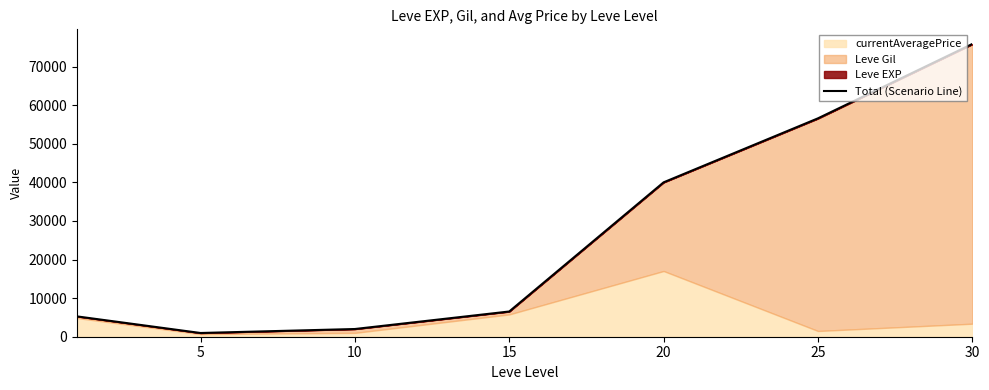

Read the value at 10.

1999